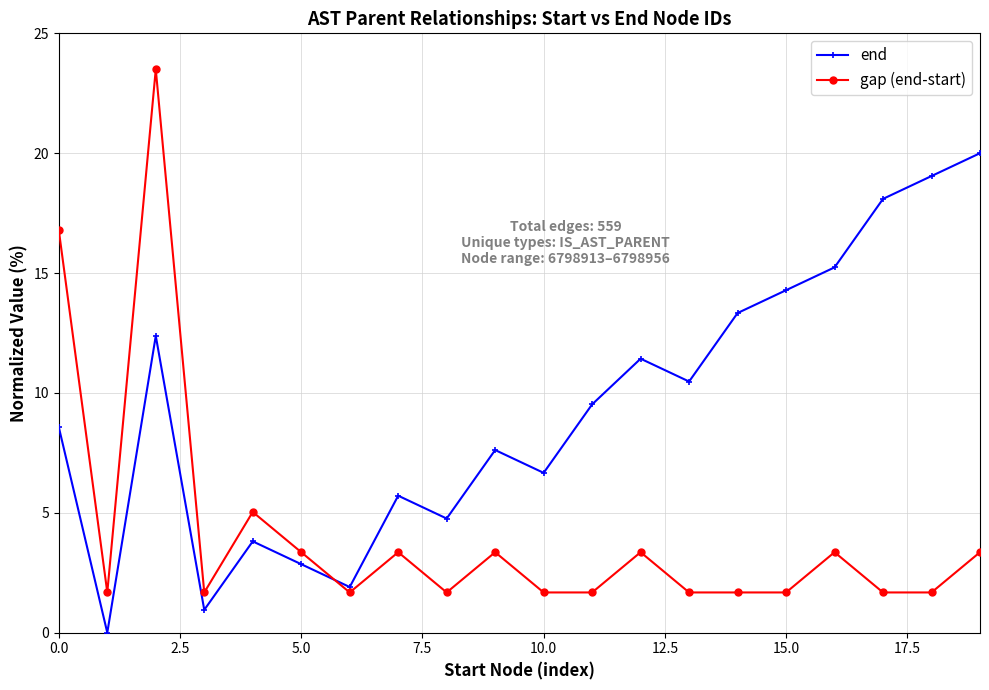

What is the greatest value displayed?

23.5